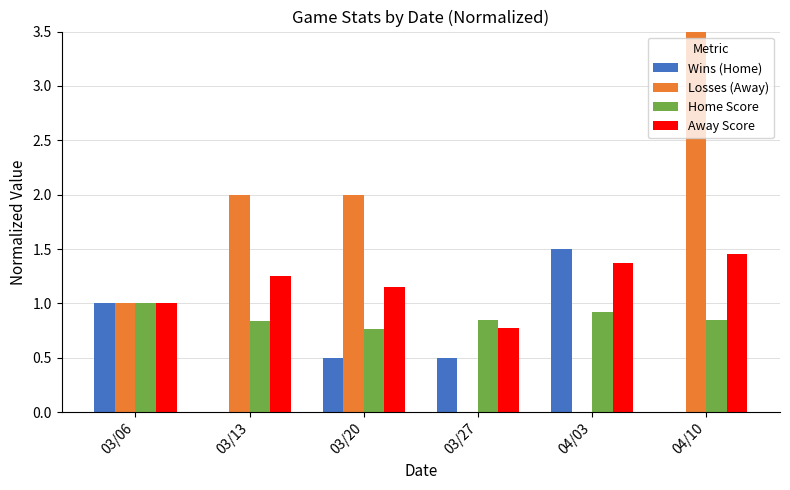

Which label corresponds to the largest value in the chart?

04/10